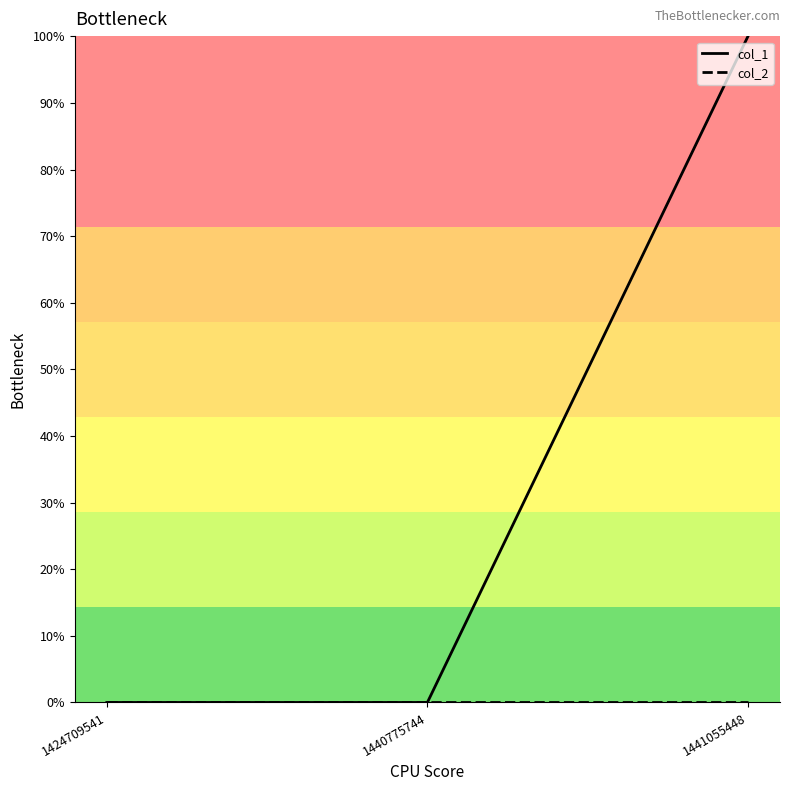

Between 1424709541 and 1440775744, which is larger?

1424709541